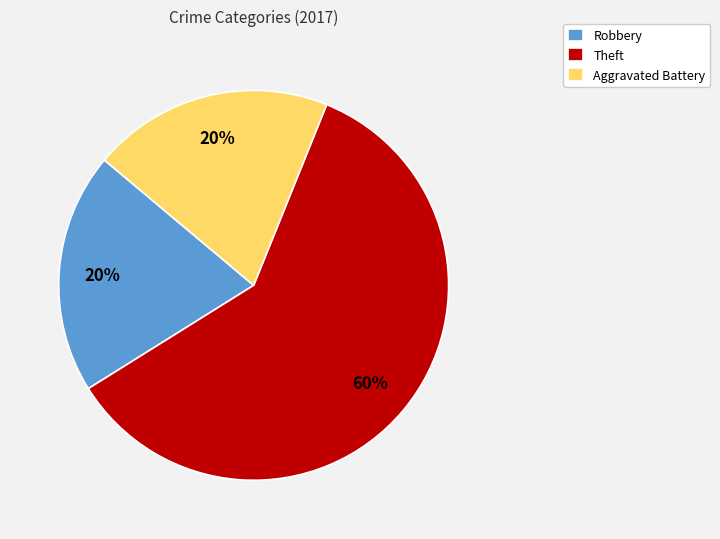

Count the number of slices in the pie.

3